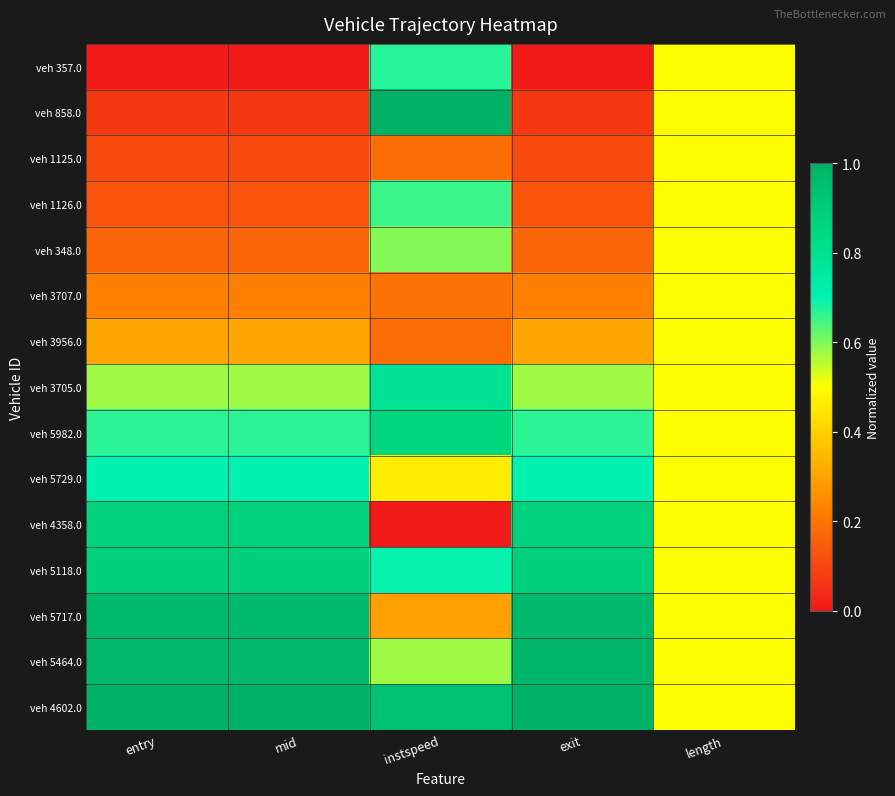

At which category does the chart reach its peak across all series?

instspeed